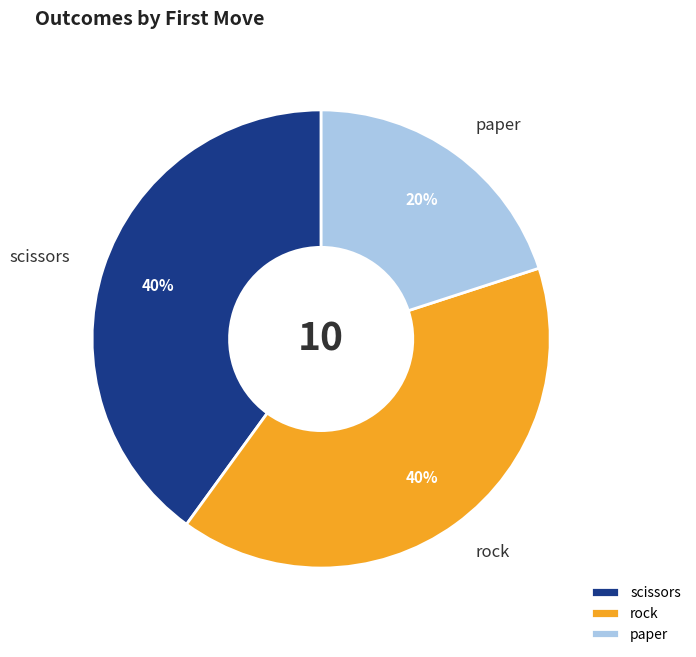

Approximately how many times larger is the value at paper compared to rock?

0.5